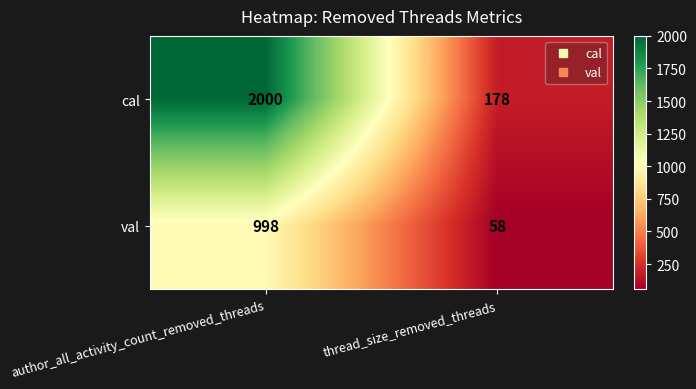

True or false: val has a value of 1681 at author_all_activity_count_removed_threads.

False